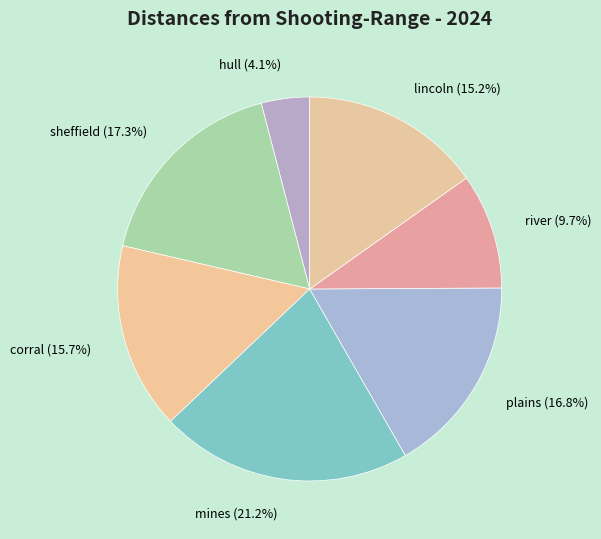

What percentage is the hull slice, to the nearest percent?

4%